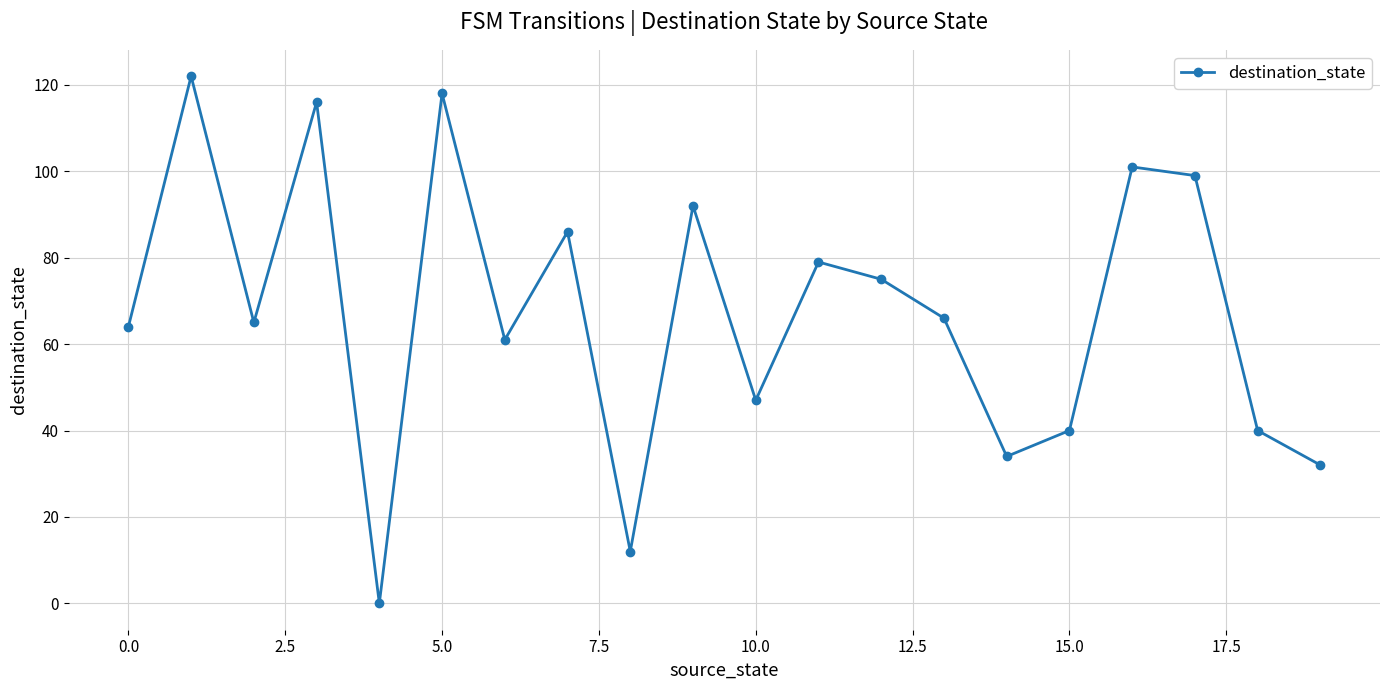

Reading left to right, list all the values displayed in this chart.

64	122	65	116	0	118	61	86	12	92	47	79	75	66	34	40	101	99	40	32